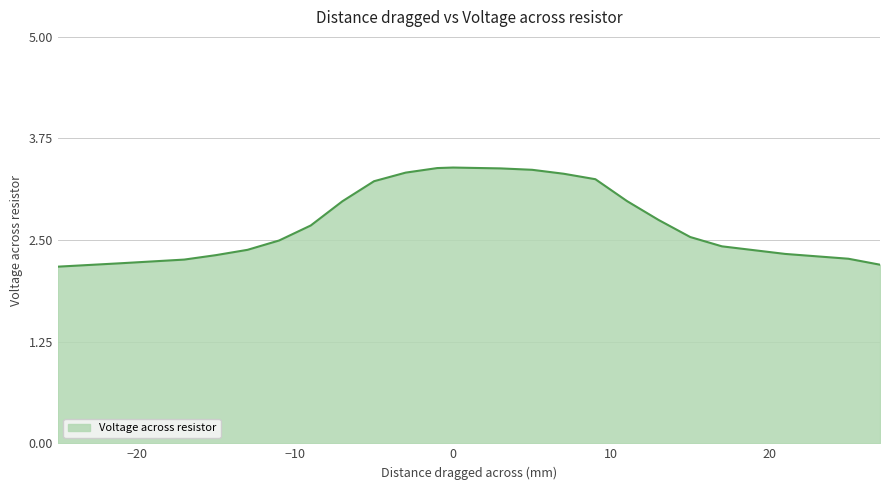

What is the ratio of the value at 27 to the value at -5?

0.7